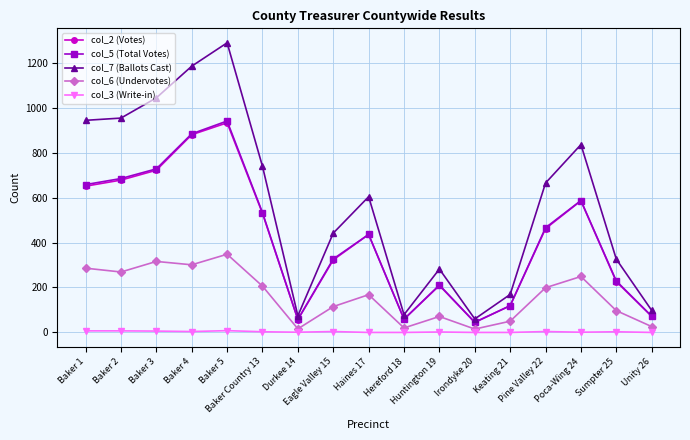

Which series has the widest spread of values?

col_7 (Ballots Cast)